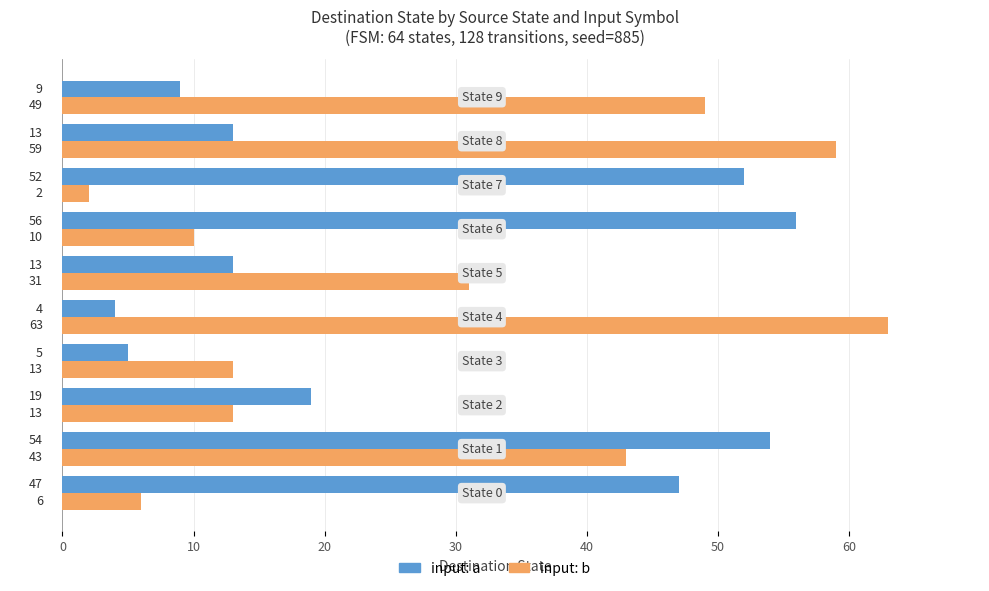

What is the sum of all input: b values?

289